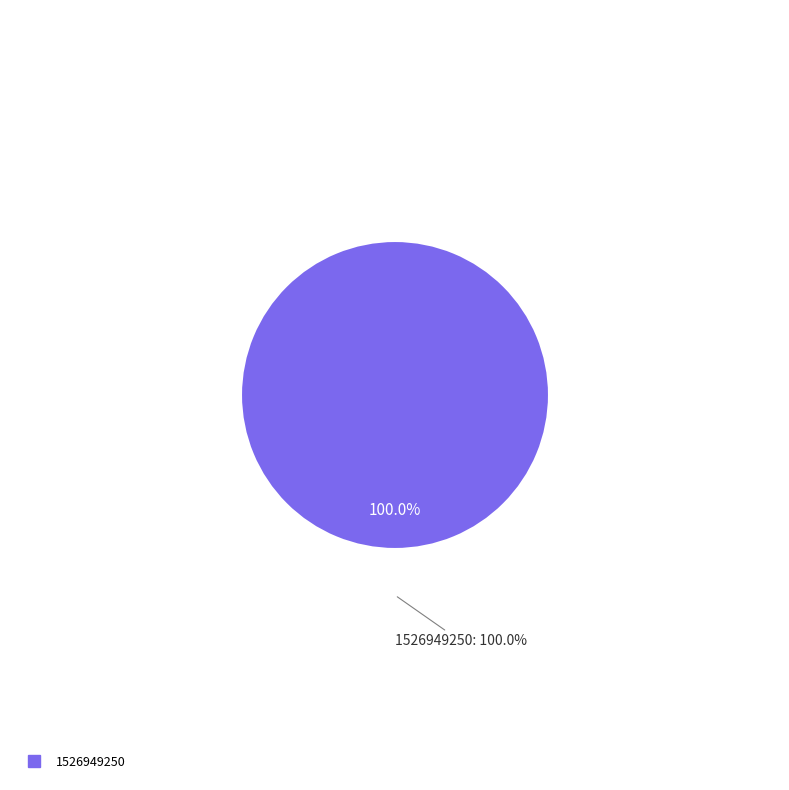

Which category has the biggest portion of the pie?

1526949250